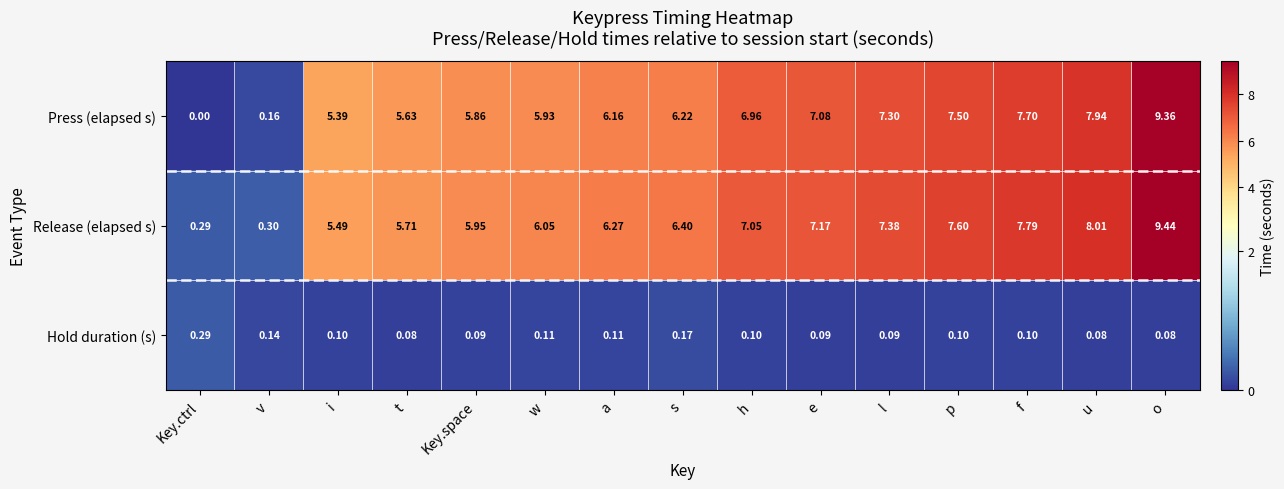

Which series has the largest range (max minus min)?

Press (elapsed s)